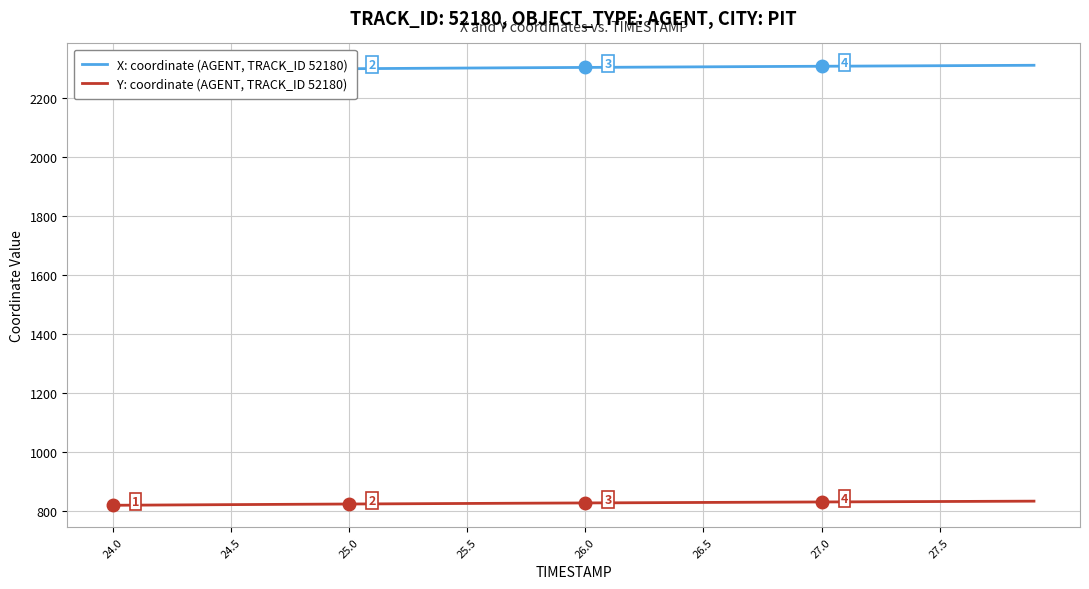

What is the lowest value of the Y: coordinate (AGENT, TRACK_ID 52180) series?

818.5